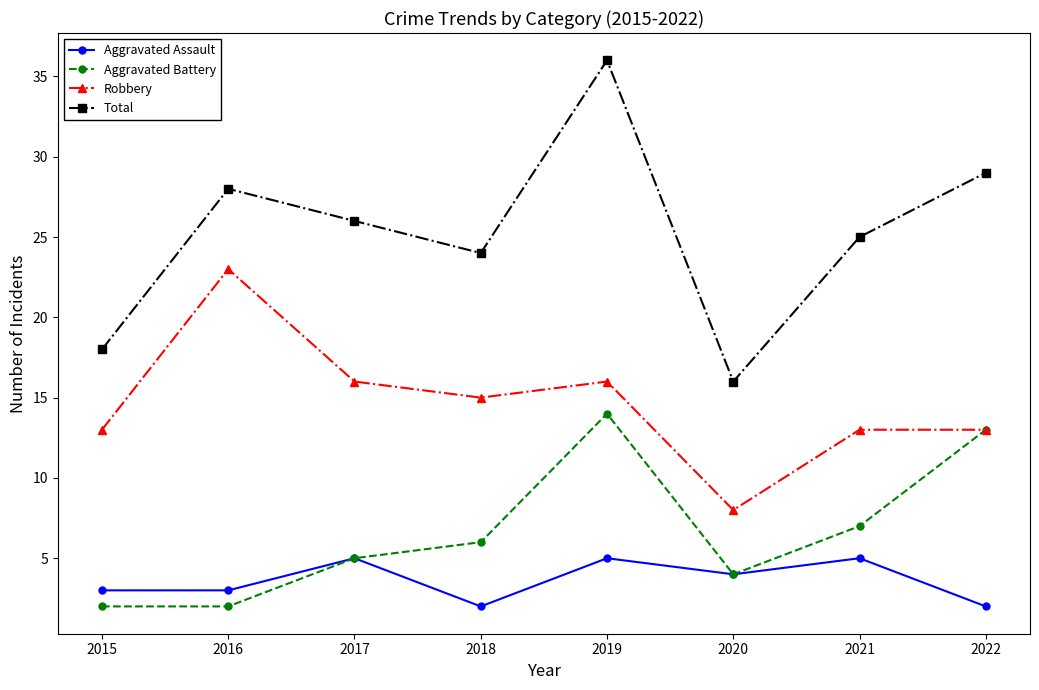

At 2015, list the series in order from largest to smallest.

Total, Robbery, Aggravated Assault, Aggravated Battery